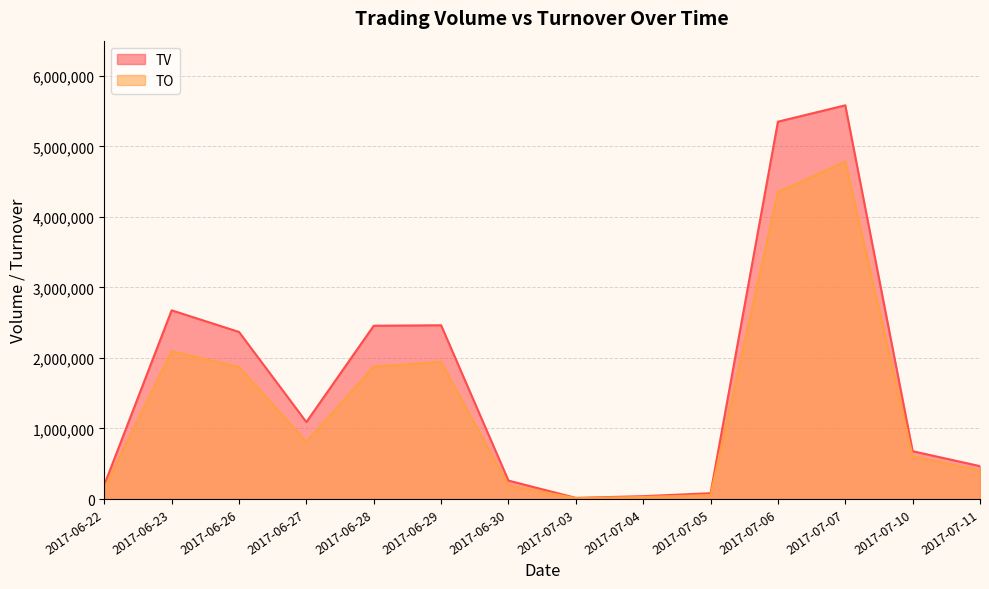

True or false: TO has a value of 286108 at 2017-06-30.

False